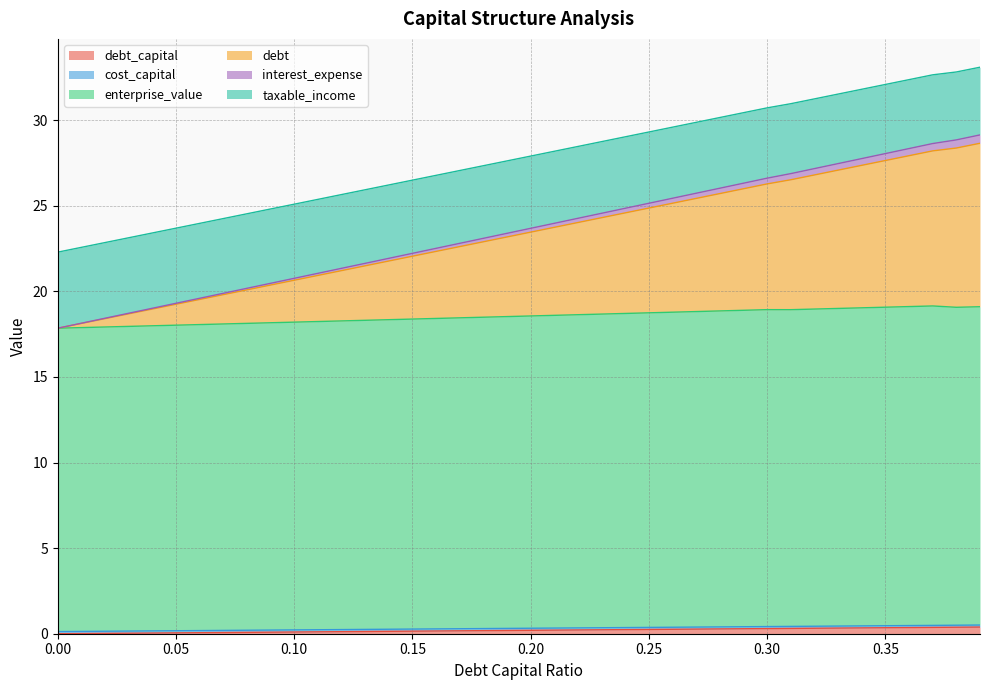

True or false: cost_capital has a value of 31.3 at 0.0.

False